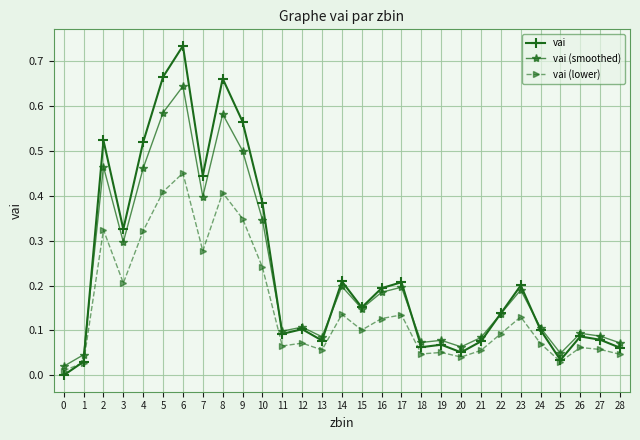

List the series in order of their overall mean, lowest first.

vai (lower), vai (smoothed), vai